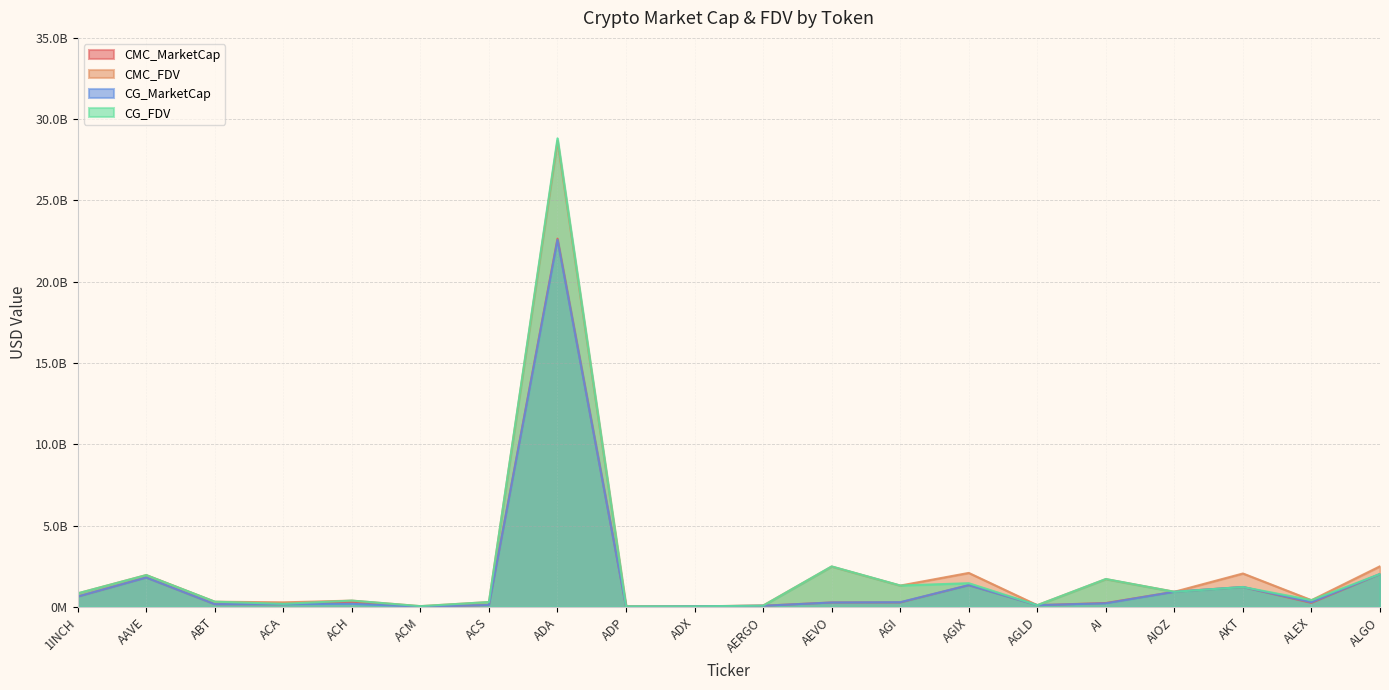

What is the smallest value displayed?

11604106.0